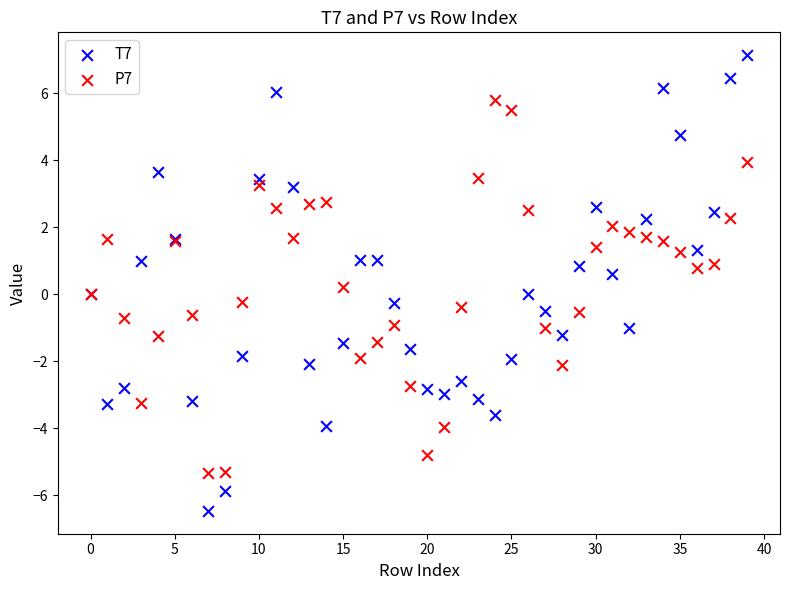

Which series has the widest spread of Y values?

T7